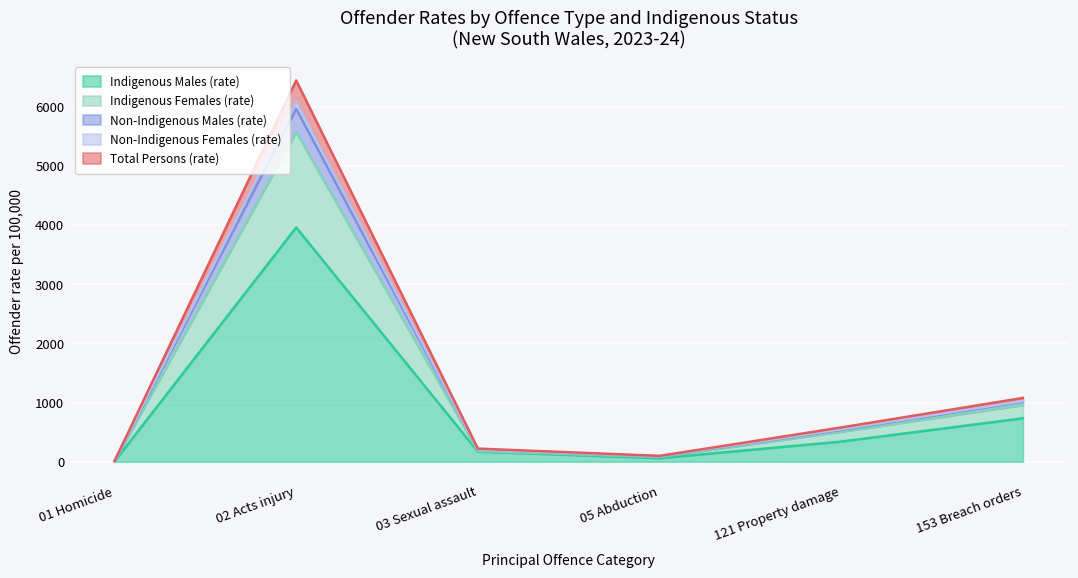

The value of Indigenous Females (rate) at 01 Homicide is 6.4. True or false?

False